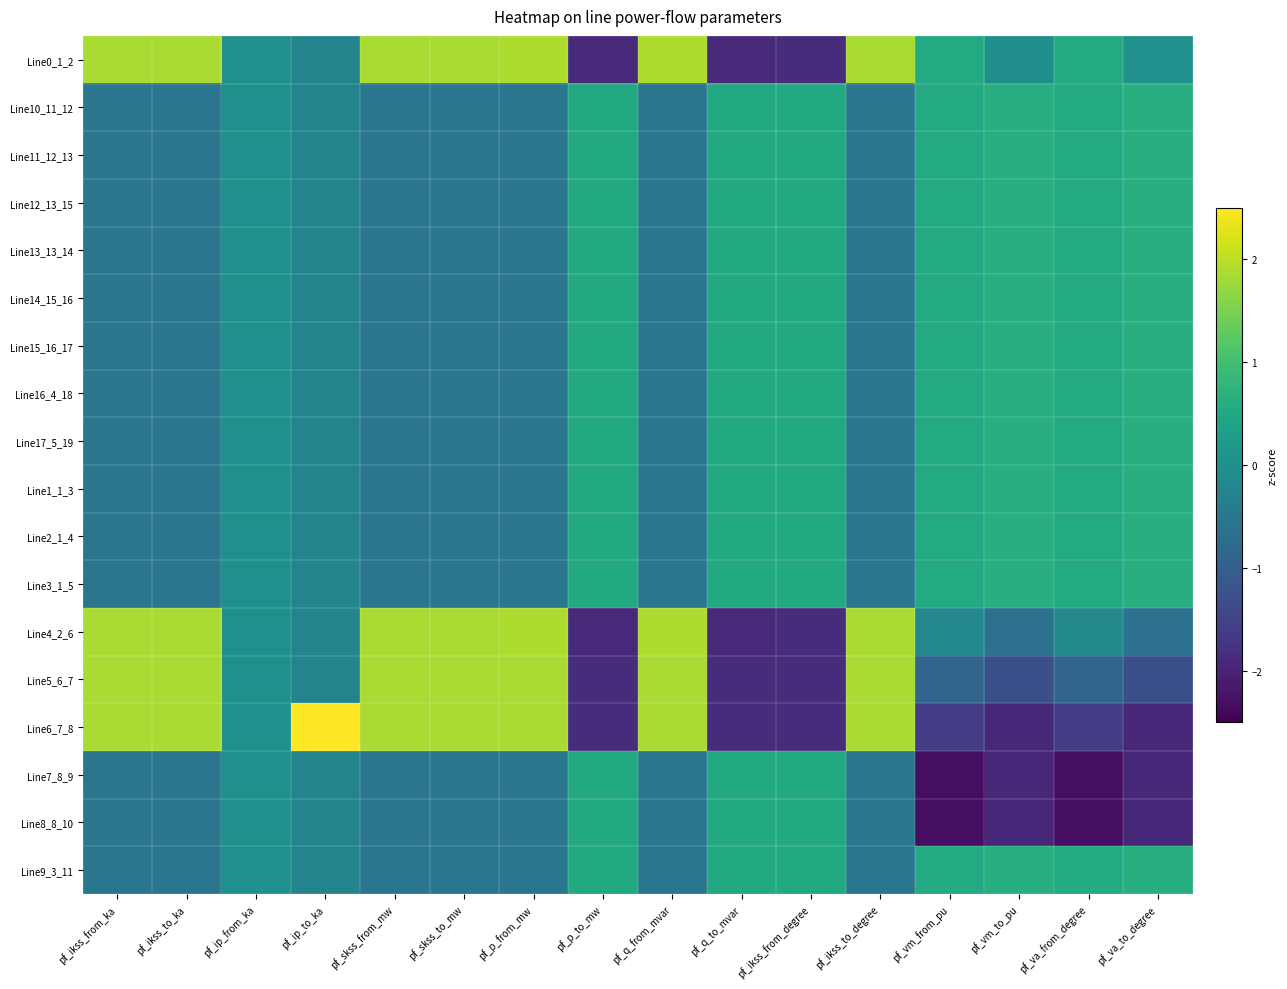

What is the greatest value displayed?

4.1